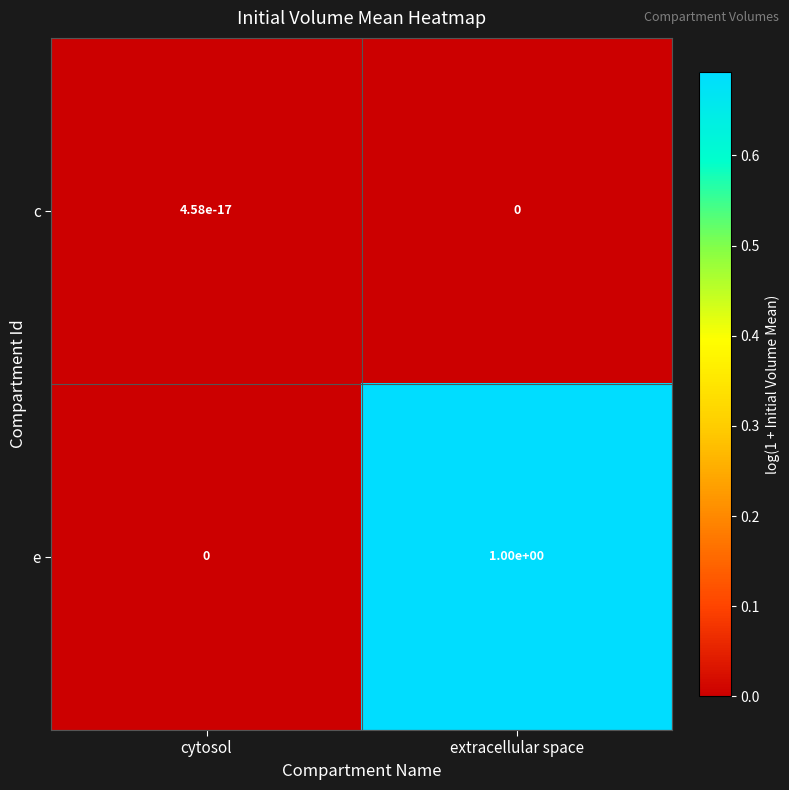

At which label is e closest to 0?

cytosol